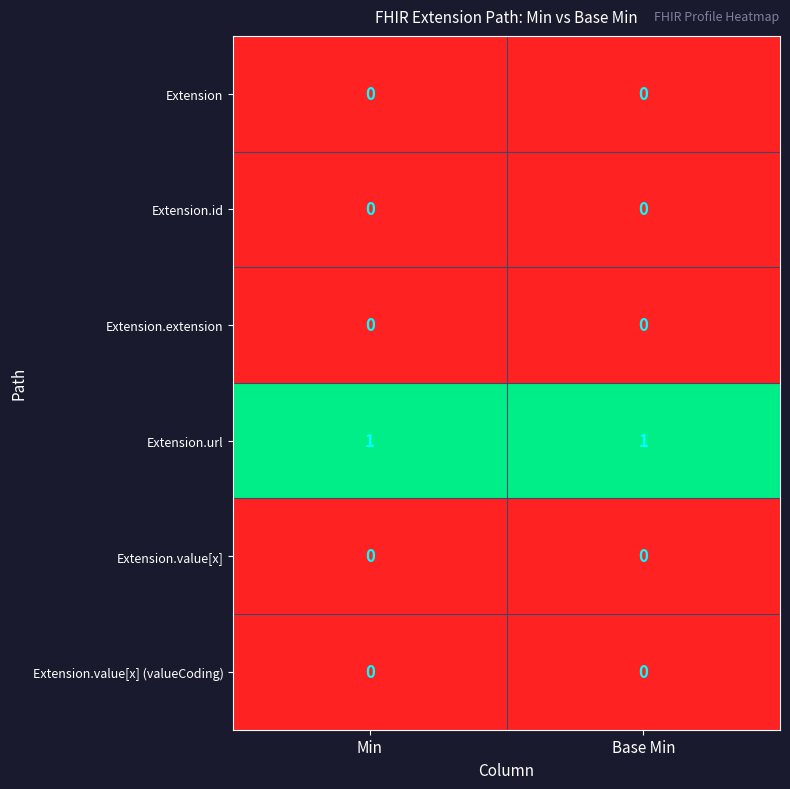

What is the total value across all series at Base Min?

1